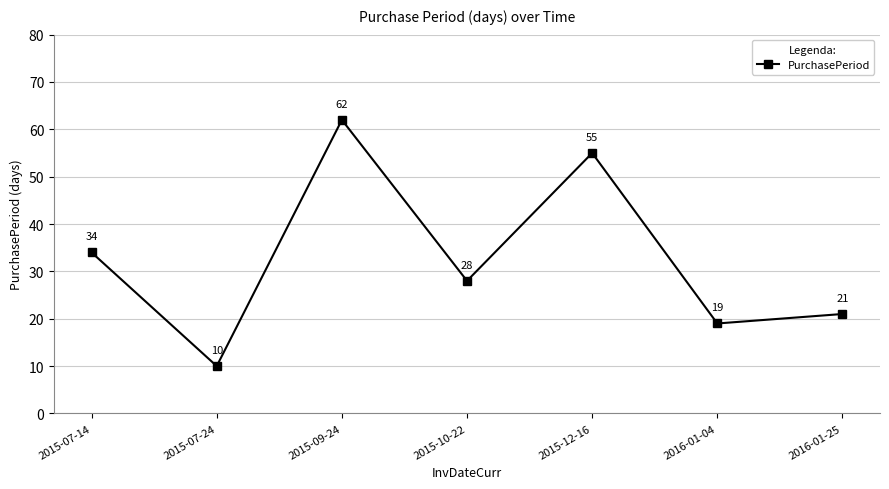

True or false: the data has more than 2 interior local peaks.

False